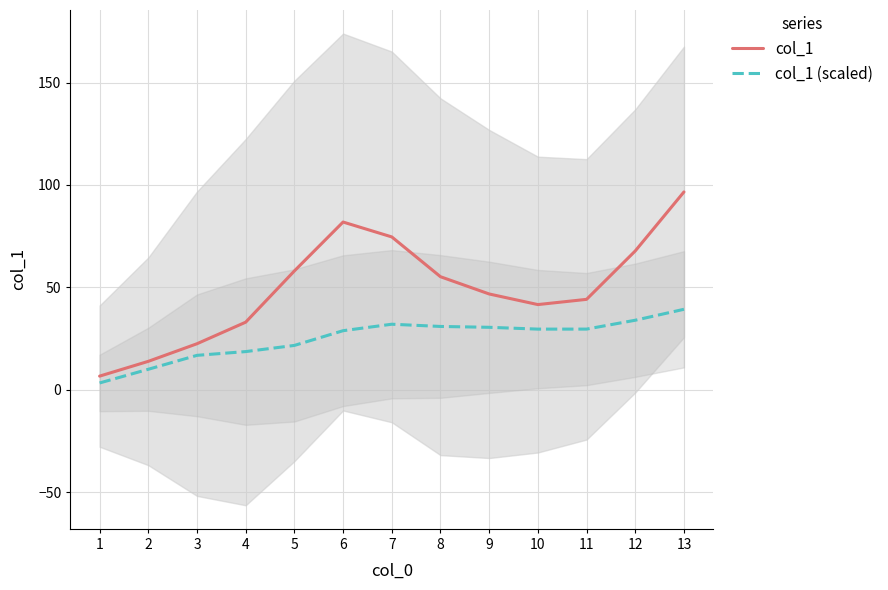

The col_1 series shows 96.6 at 13. True or false?

True